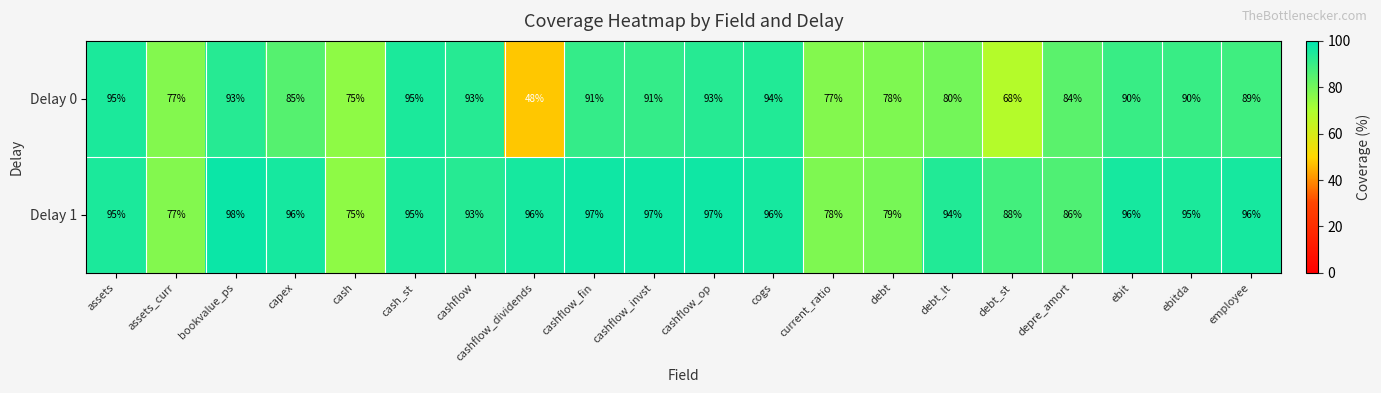

What is the total value across all series at bookvalue_ps?

191